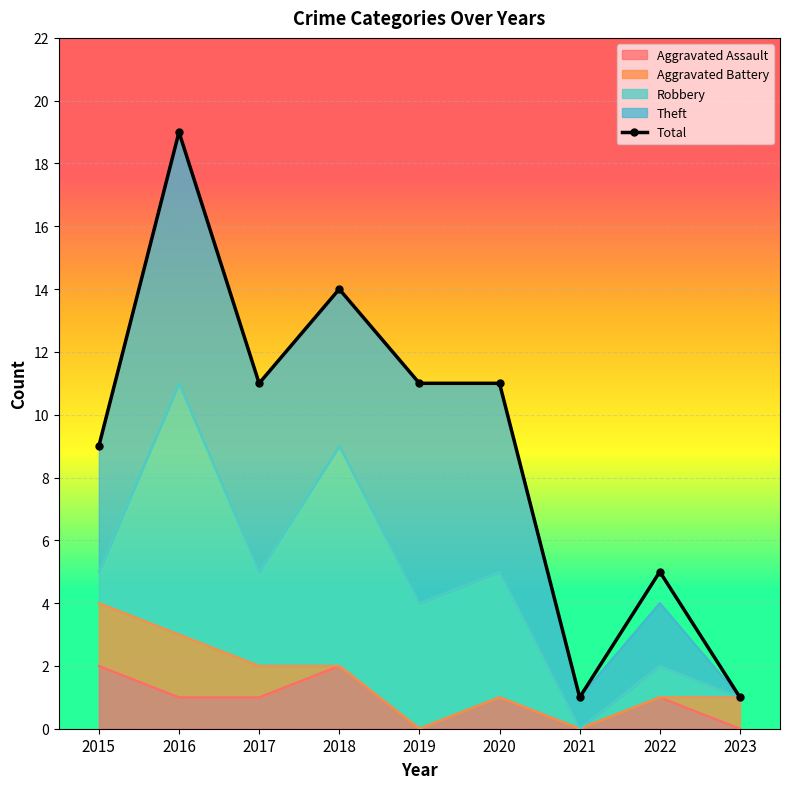

How many lines are shown in the chart?

1